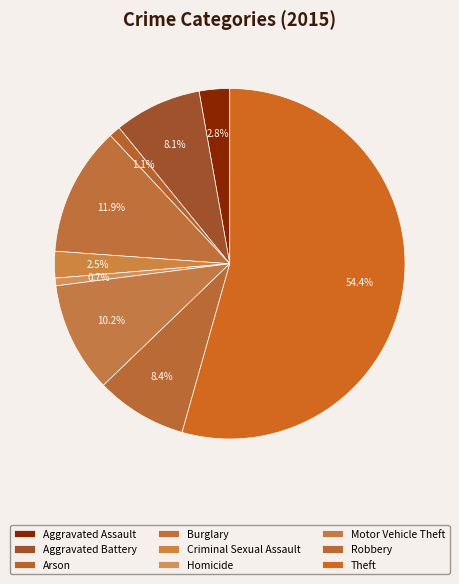

Is it true that Aggravated Assault is 3% of the pie?

True